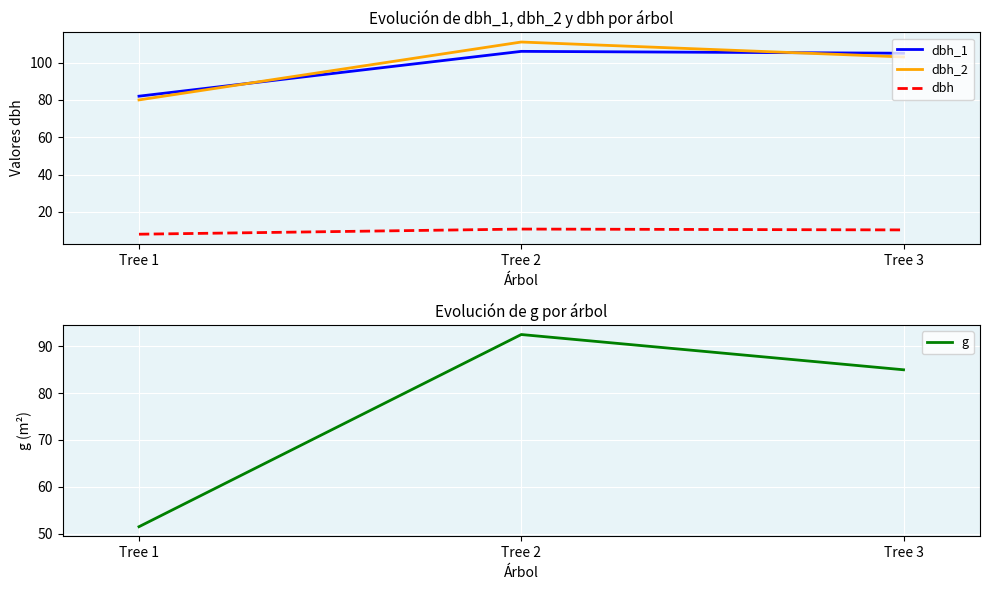

Between Tree 2 and Tree 1, which is larger?

Tree 2